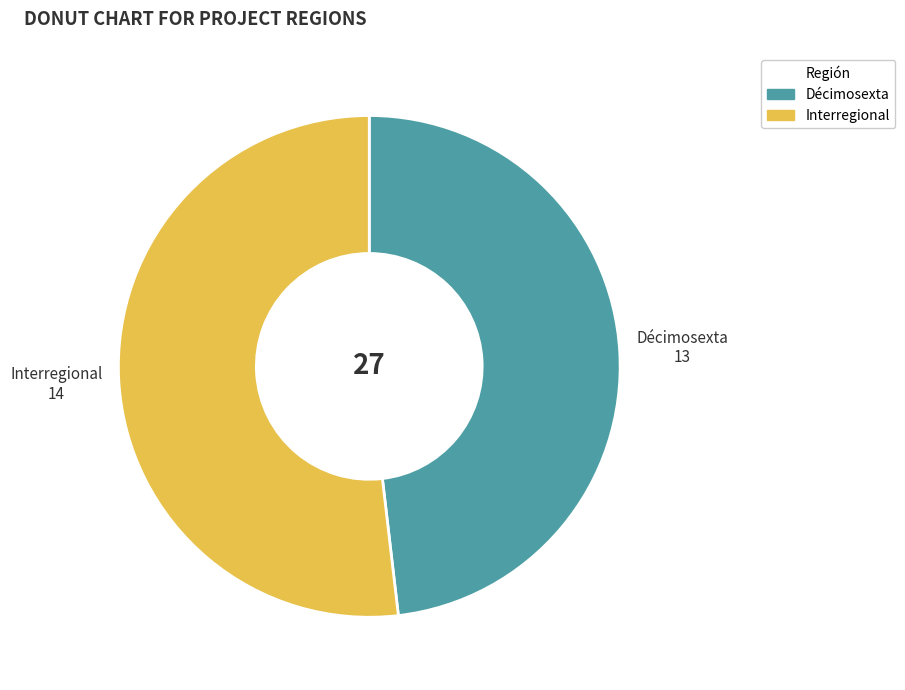

Between Décimosexta and Interregional, which is larger?

Interregional